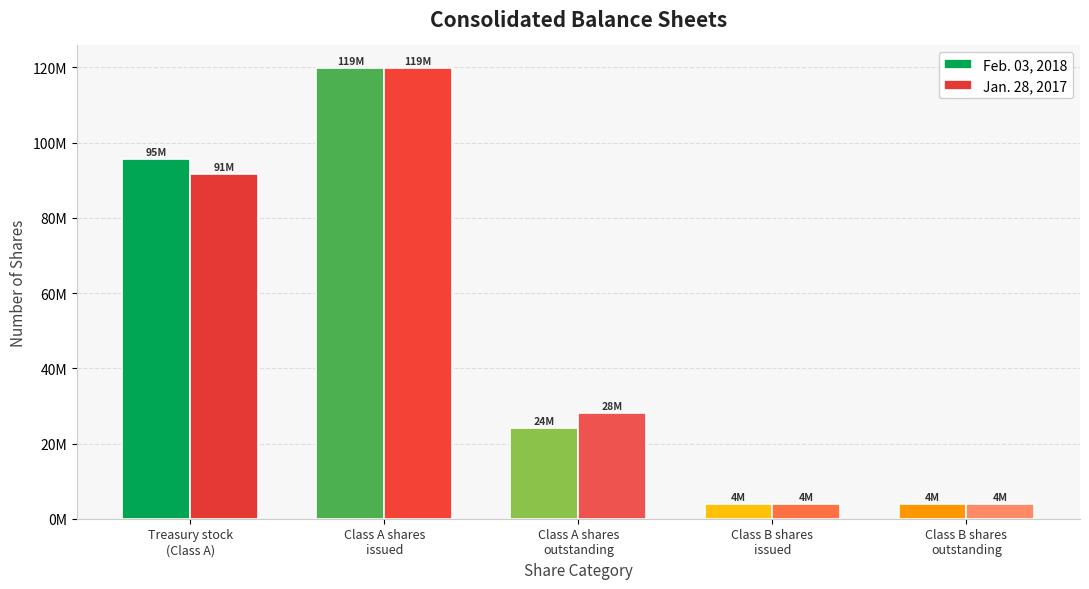

What is the highest value of the Feb. 03, 2018 series?

119860744